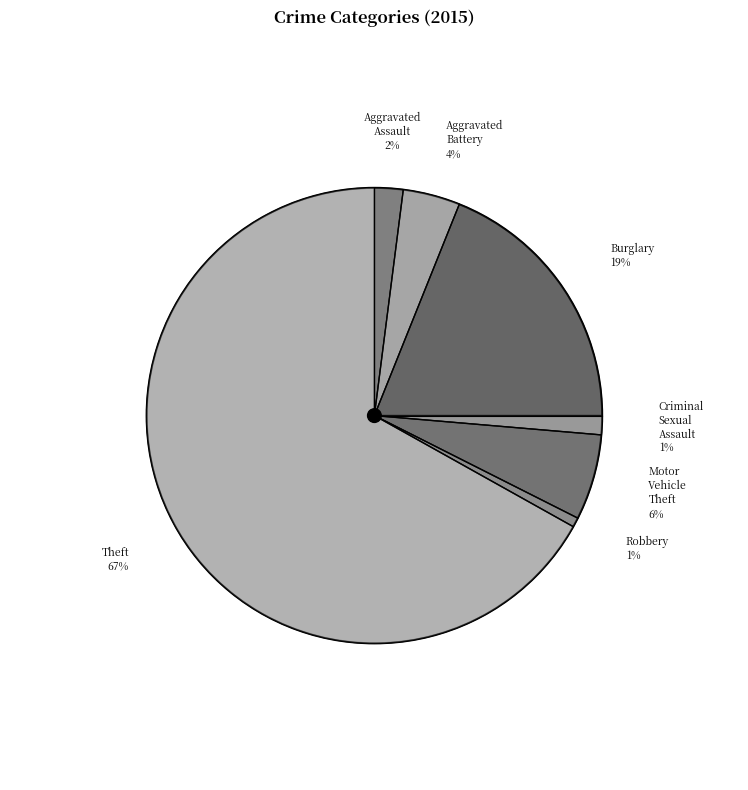

Combined, what portion of the pie is Motor Vehicle Theft and Aggravated Assault?

8.1%